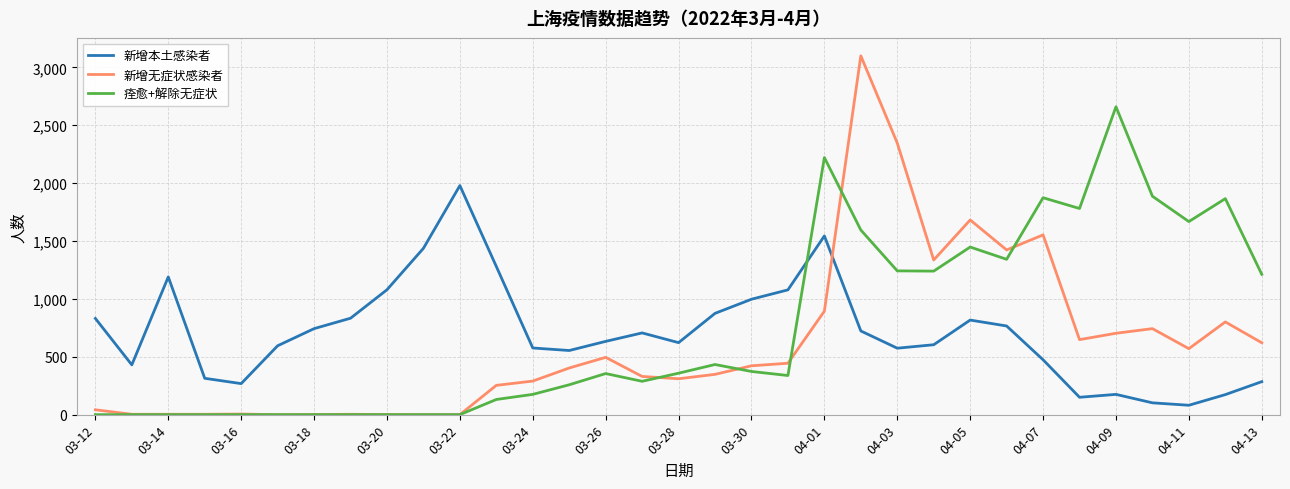

How many intersections are there between 新增无症状感染者 and 新增本土感染者?

1